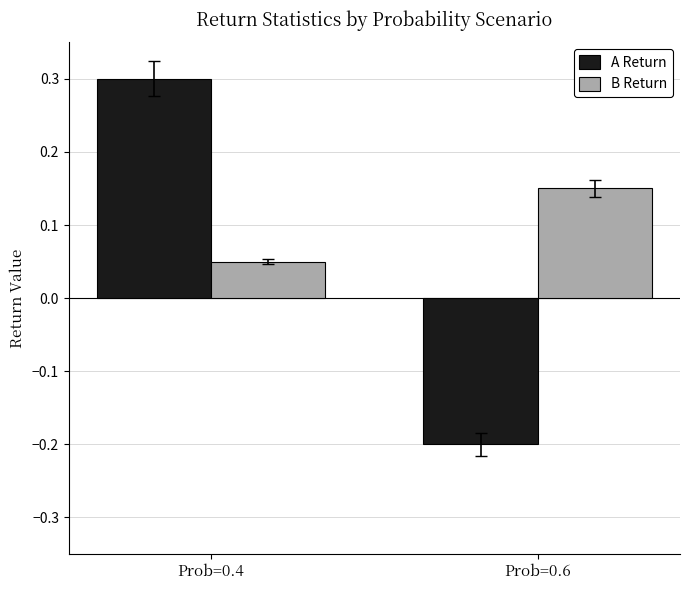

What is the approximate value of A Return at Prob=0.4?

0.3